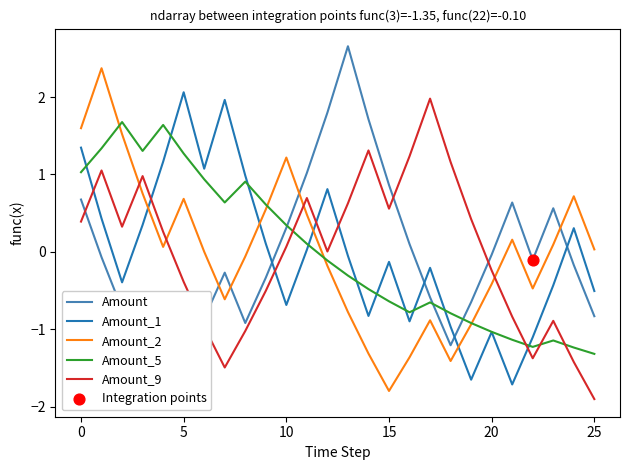

Which series reaches the minimum Y coordinate?

Amount_9